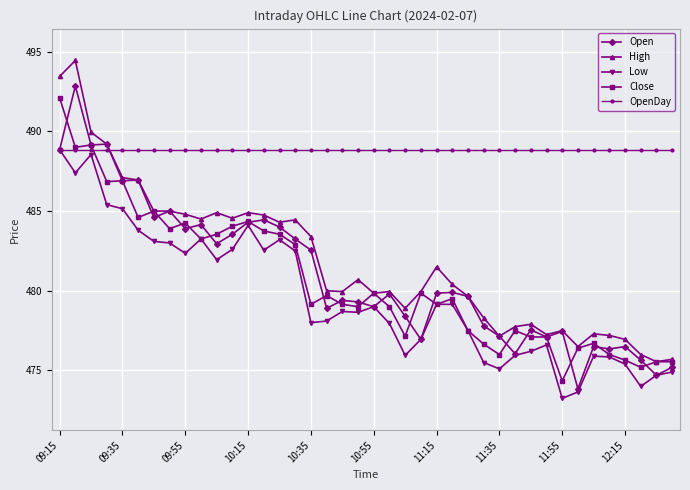

What is the value of the OpenDay point at the 40th from the left?

488.9